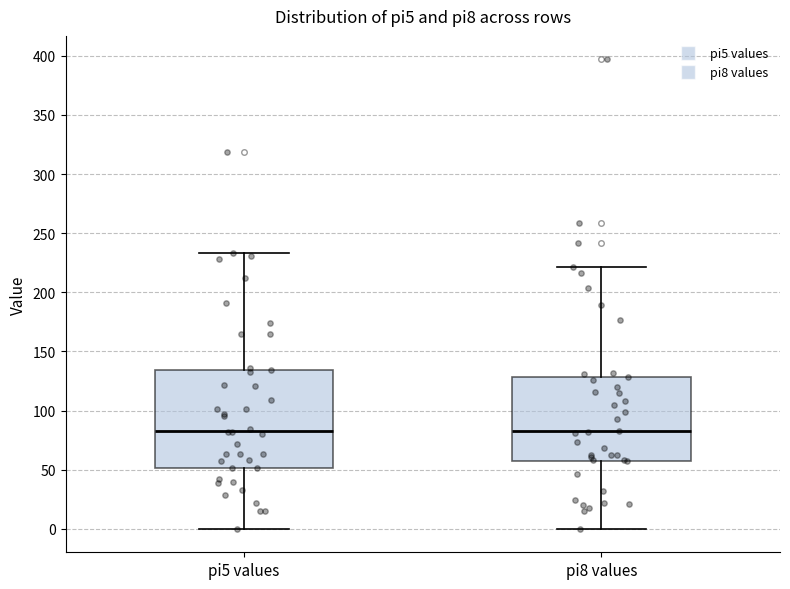

Where does the median line of the box for pi5 values sit on the y-axis? The values are not printed on the chart, so give them approximately, as read against the axis.

85